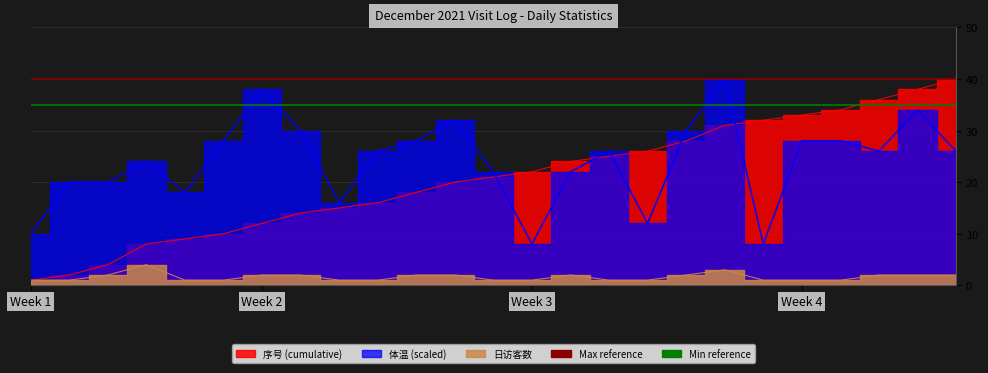

What is the difference between the maximum and minimum values in the 序号 (cumulative) series?

39.0